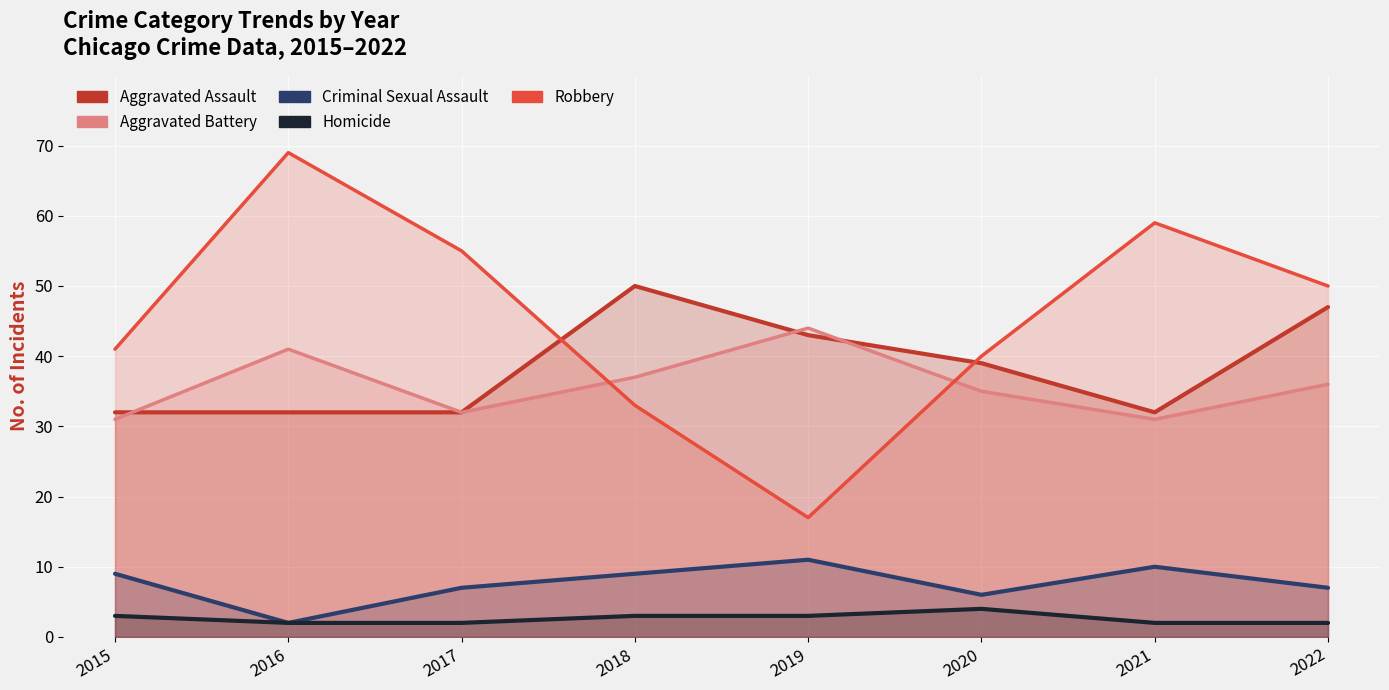

Which category has the highest value in the Robbery series?

2016